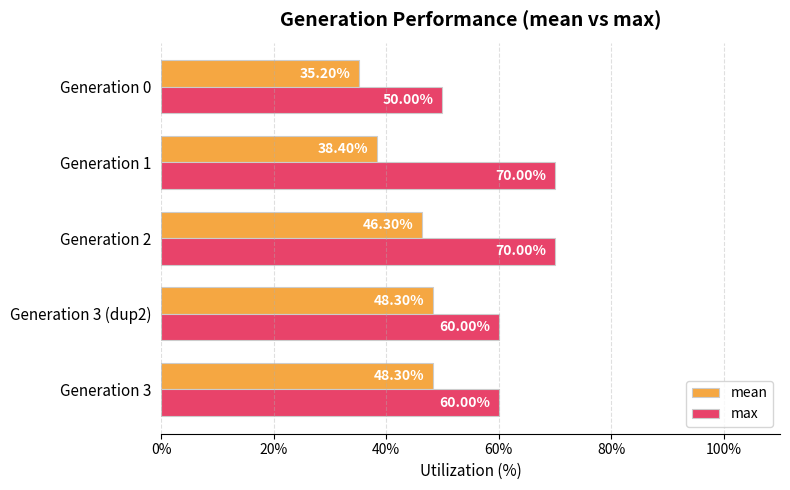

What is the total value across all series at Generation 3?

108.3